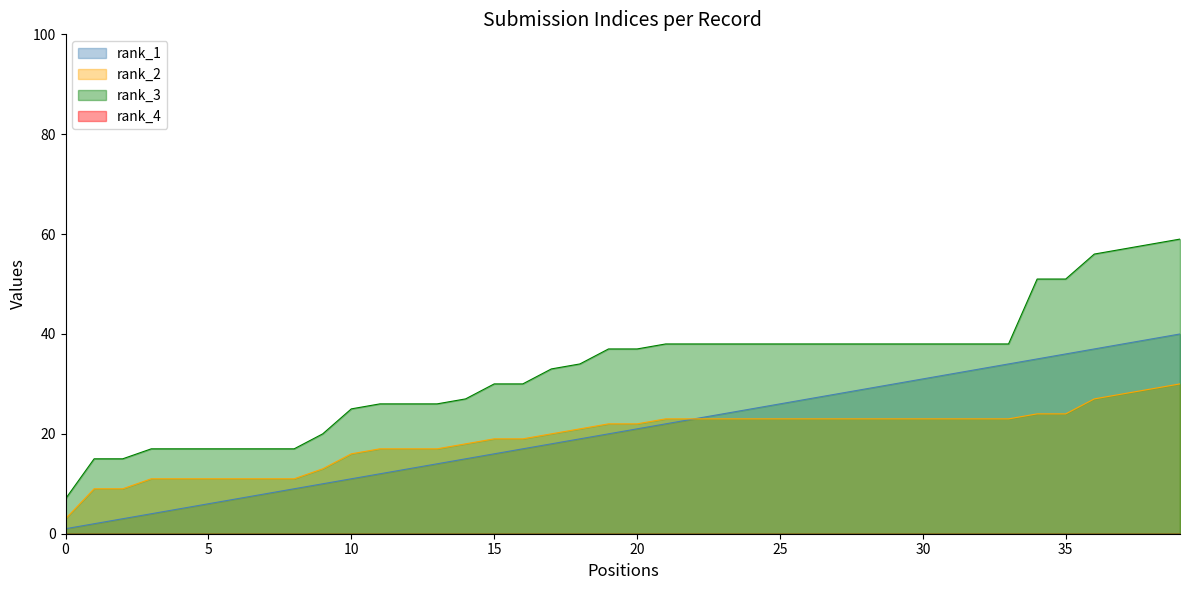

At how many categories does at least one series exceed 48?

6